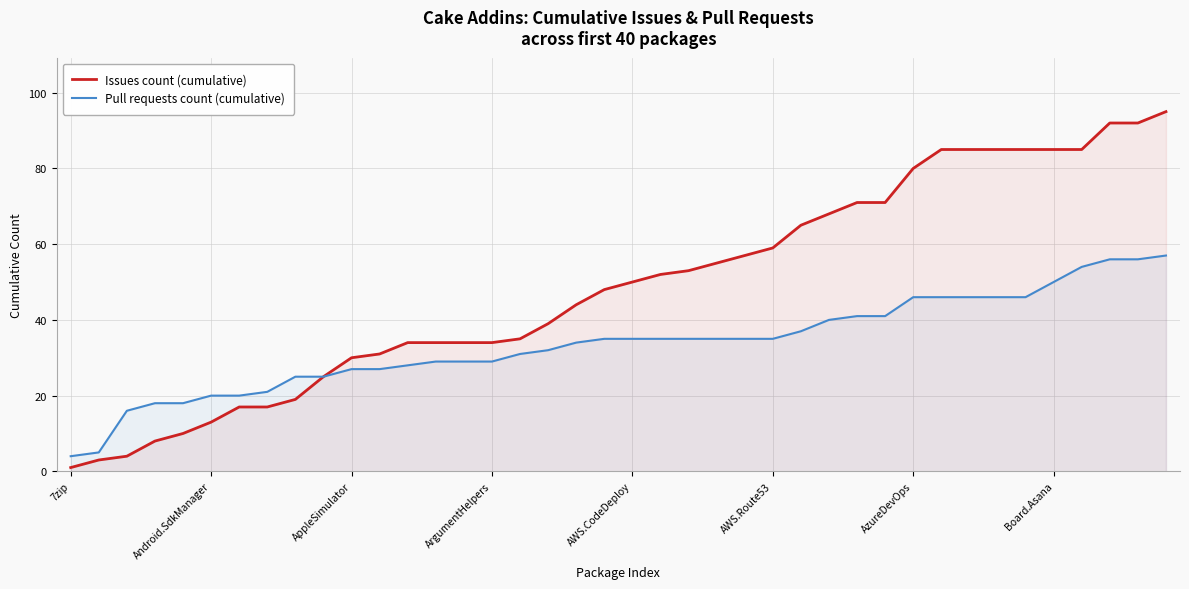

List the series in order of their peak value, highest first.

Issues count (cumulative), Pull requests count (cumulative)